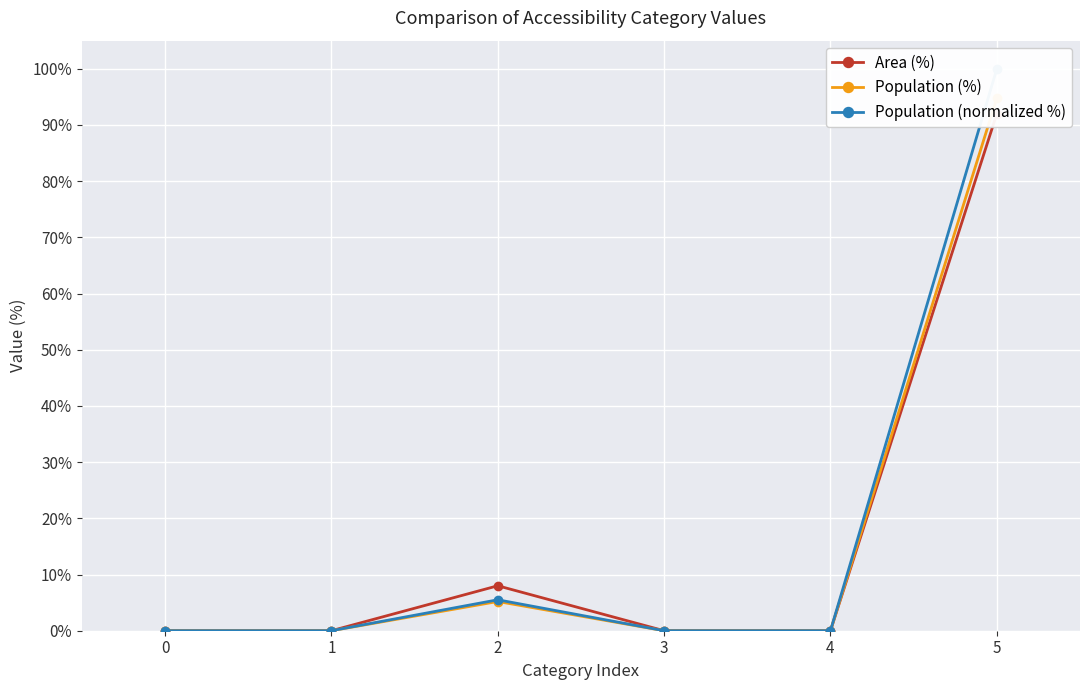

Rank the series by their maximum value, from highest to lowest.

Population (normalized %), Population (%), Area (%)